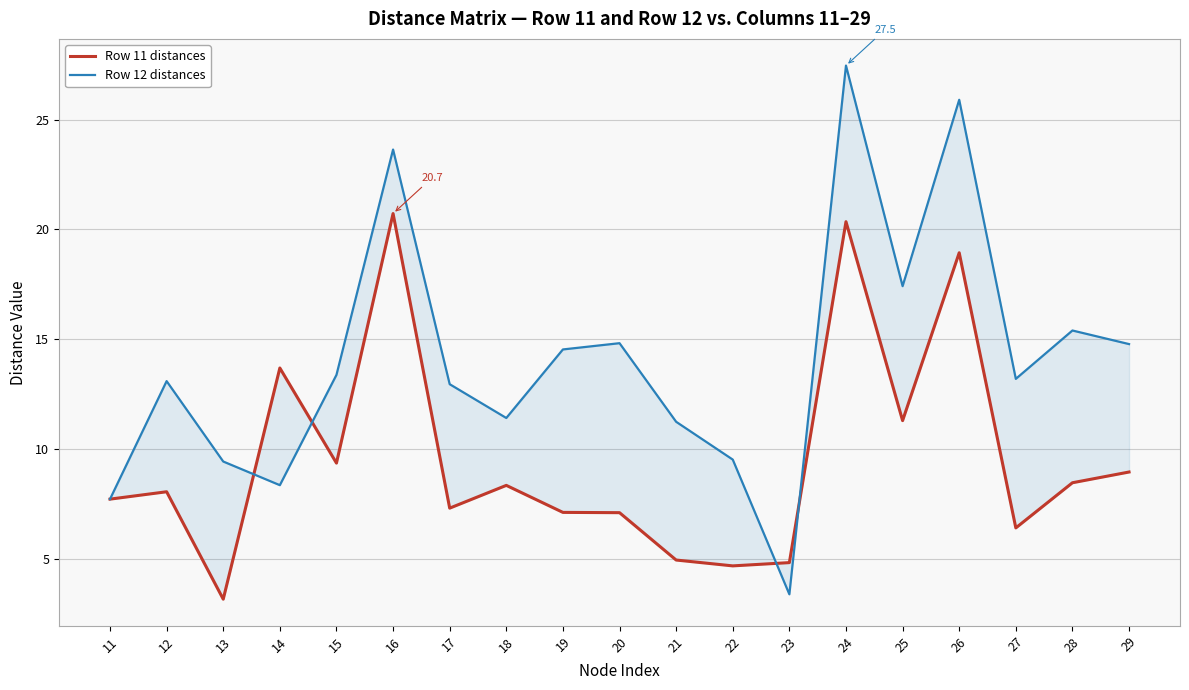

What is the average value of the Row 12 distances series?

14.1